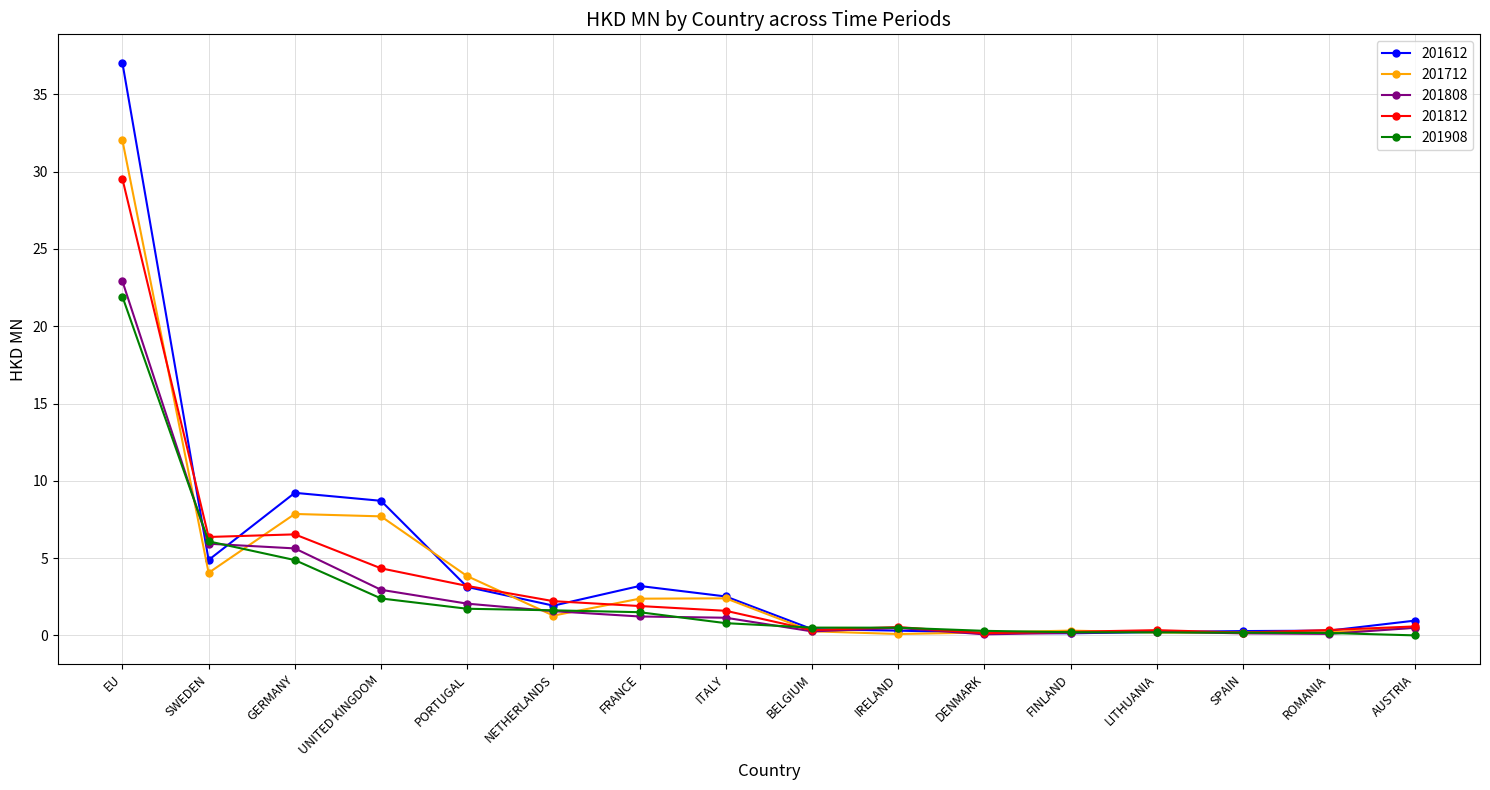

Which category has the highest value across all series?

EU